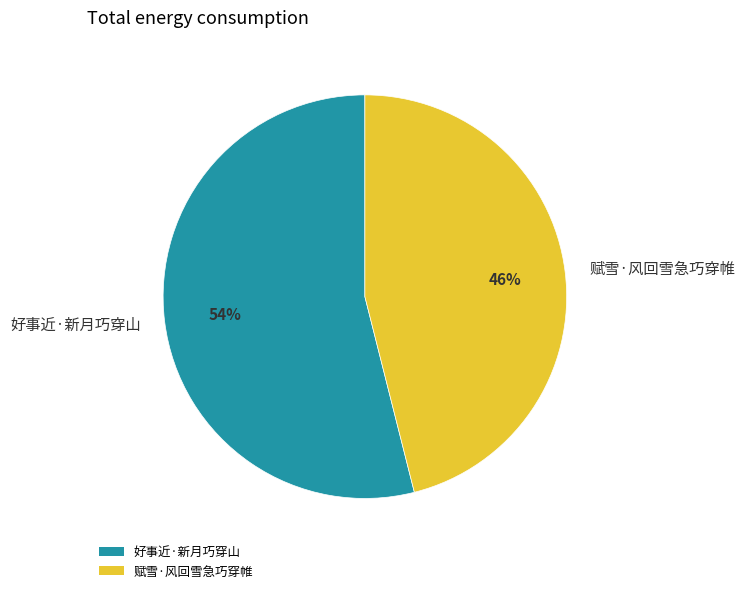

Do 赋雪·风回雪急巧穿帷 and 好事近·新月巧穿山 together represent more than half of the pie?

Yes